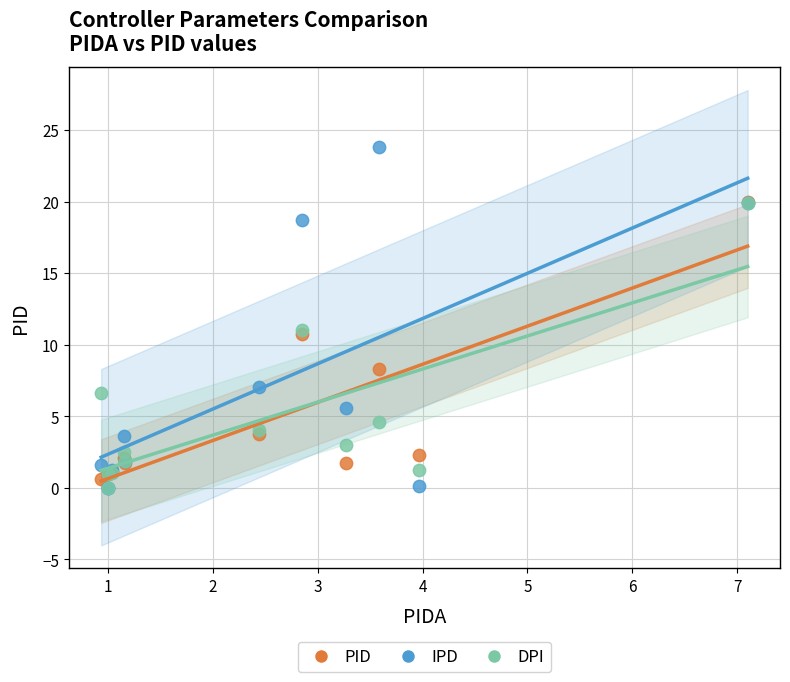

What are all the series names shown in the legend?

PID, IPD, DPI